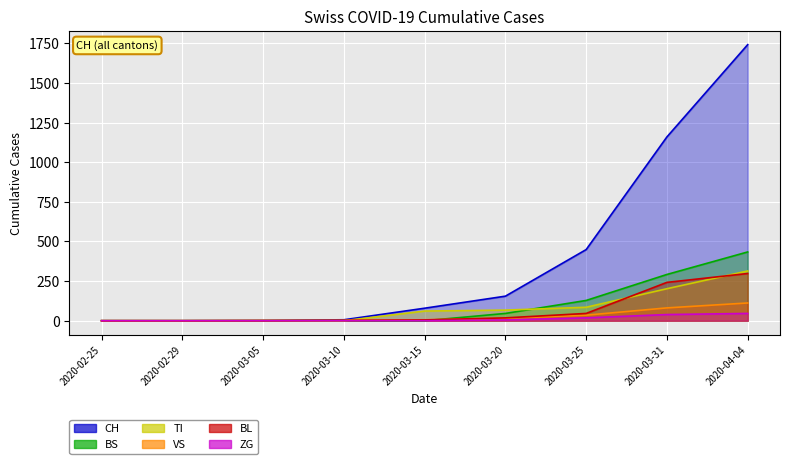

What is the difference between the highest and lowest values at 2020-03-25?

431